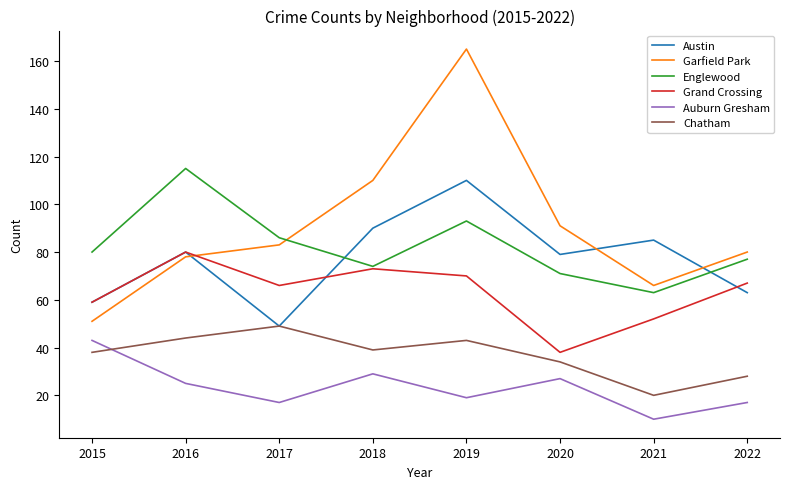

What value does the Chatham series have at 2016, to the nearest 5?

45